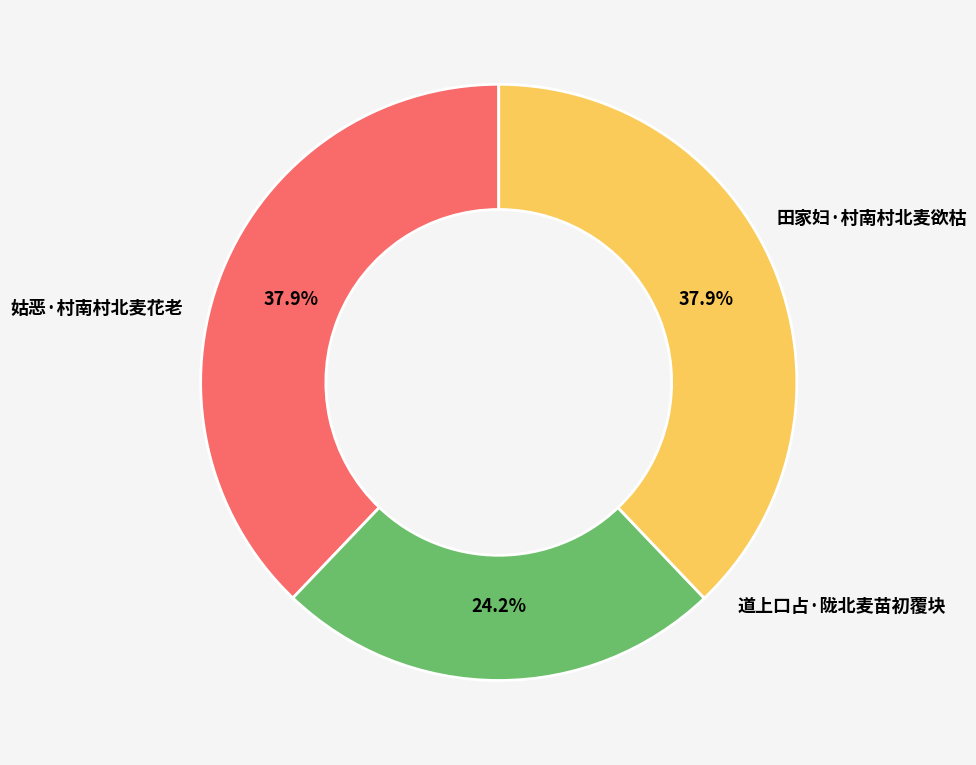

To the nearest percent, what percentage of the pie is 姑恶·村南村北麦花老?

38%